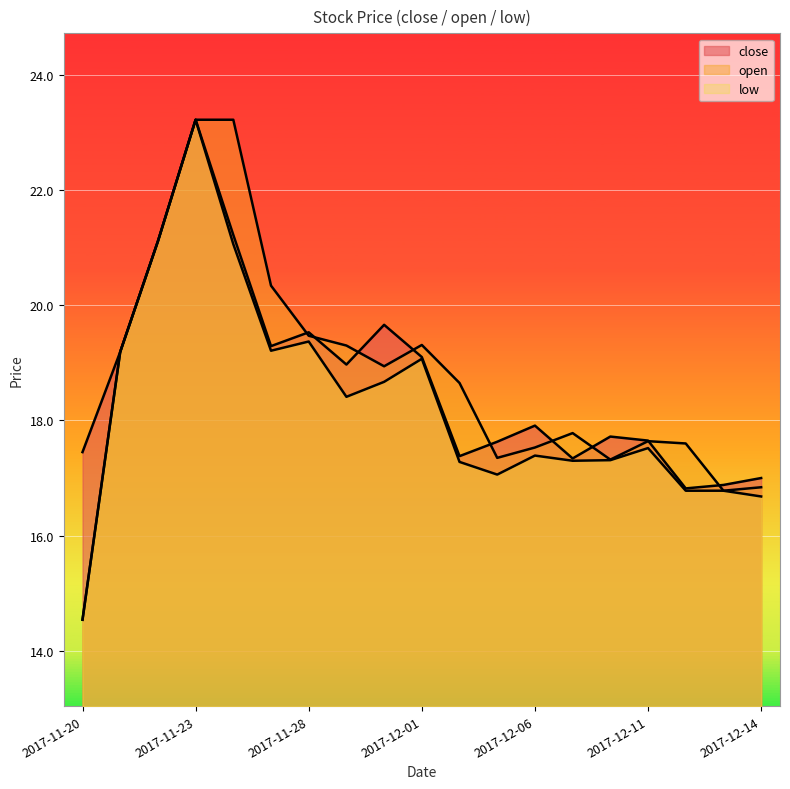

How many lines are shown in the chart?

3